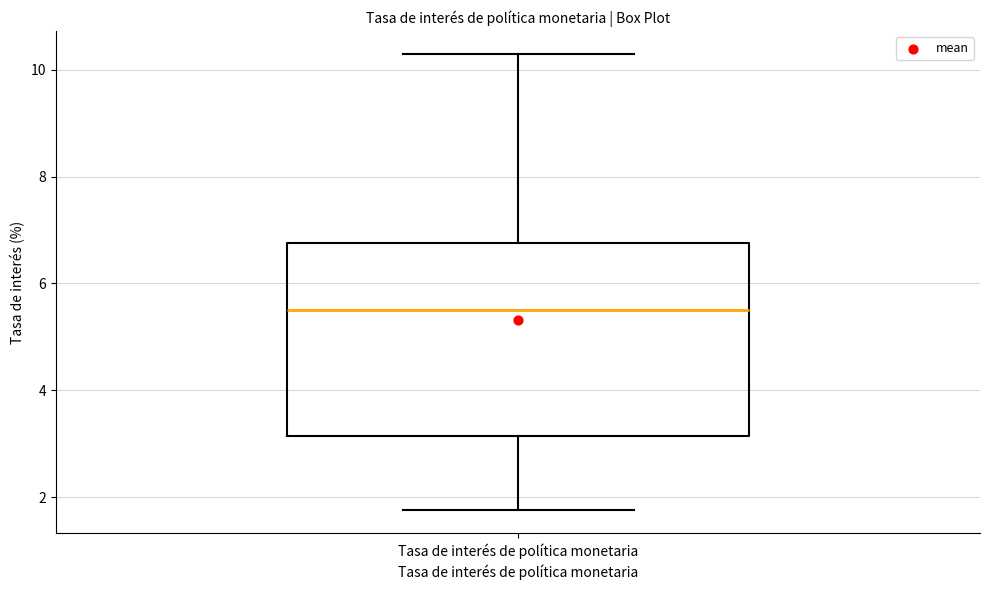

Read this box plot against the y-axis: the position of the median line, the range covered by the box, and the ends of both whiskers. The values are not printed on the chart, so give them approximately, as read against the axis.

median 5.6, box 3.2 to 6.8, whiskers 1.8 to 10.4